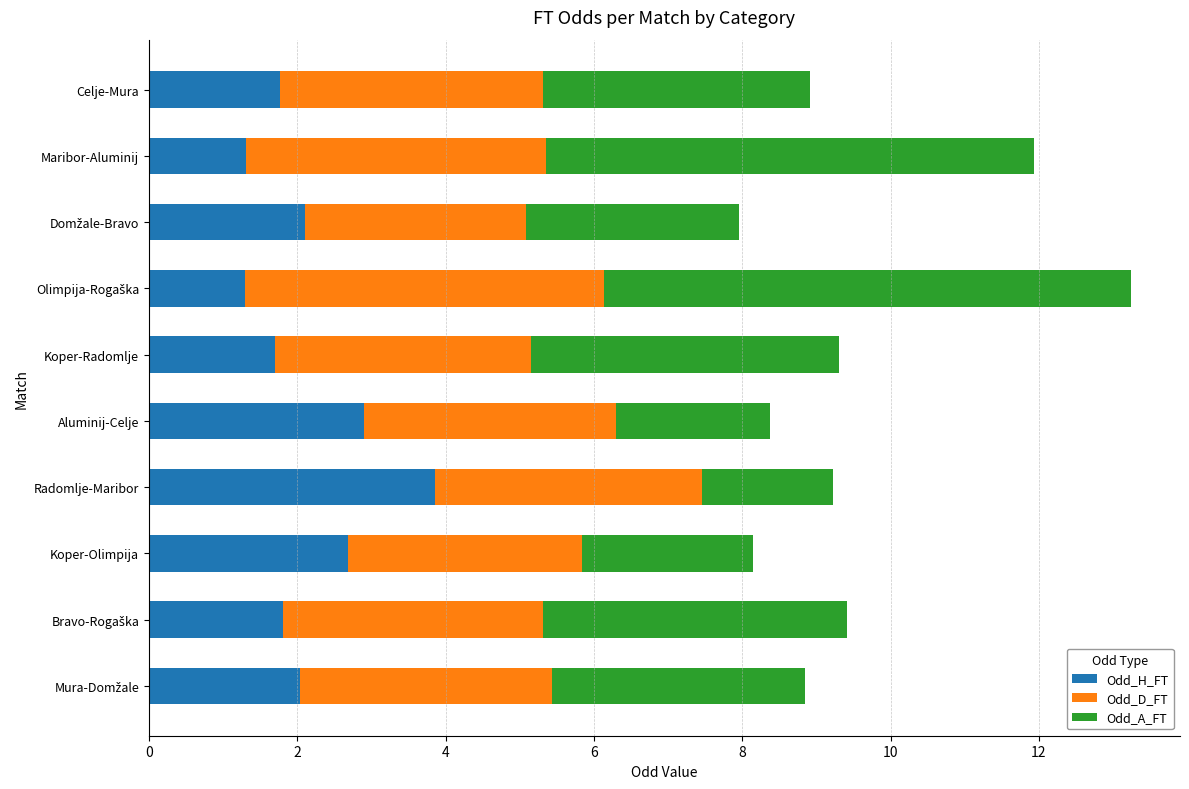

What are all the series names shown in the legend?

Odd_H_FT, Odd_D_FT, Odd_A_FT